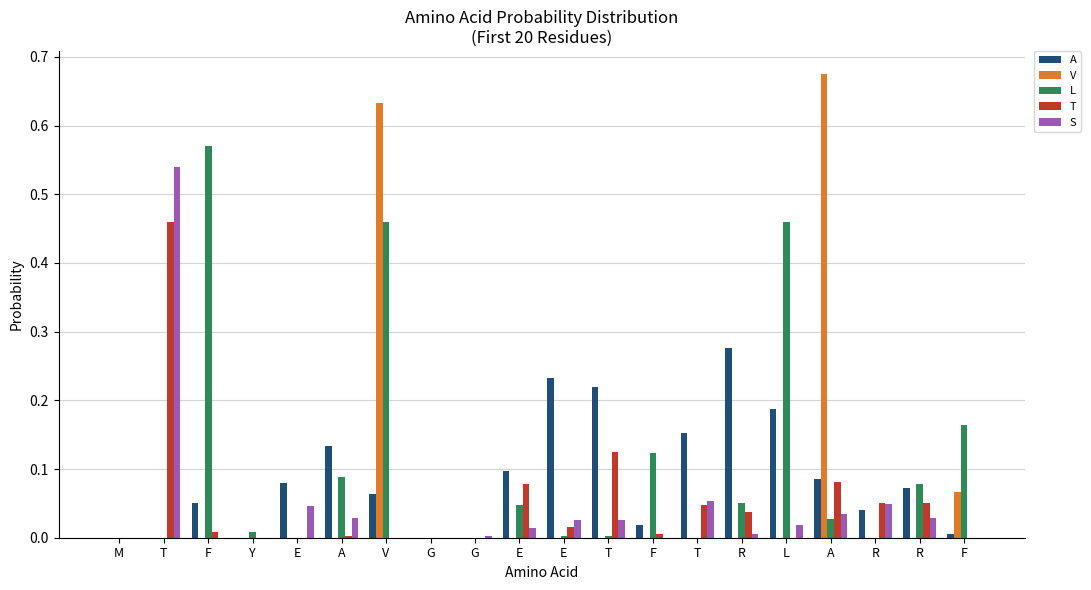

The value of T at M is -0.3. True or false?

False